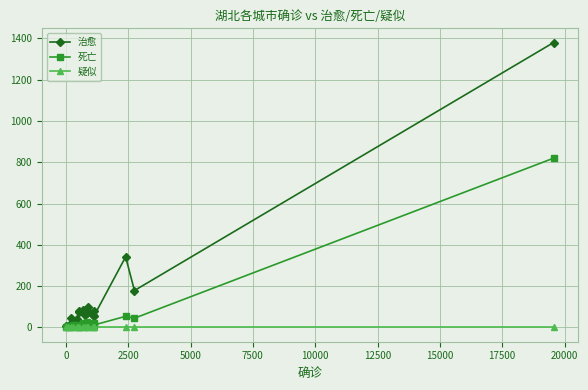

Which series has the largest range (max minus min)?

治愈